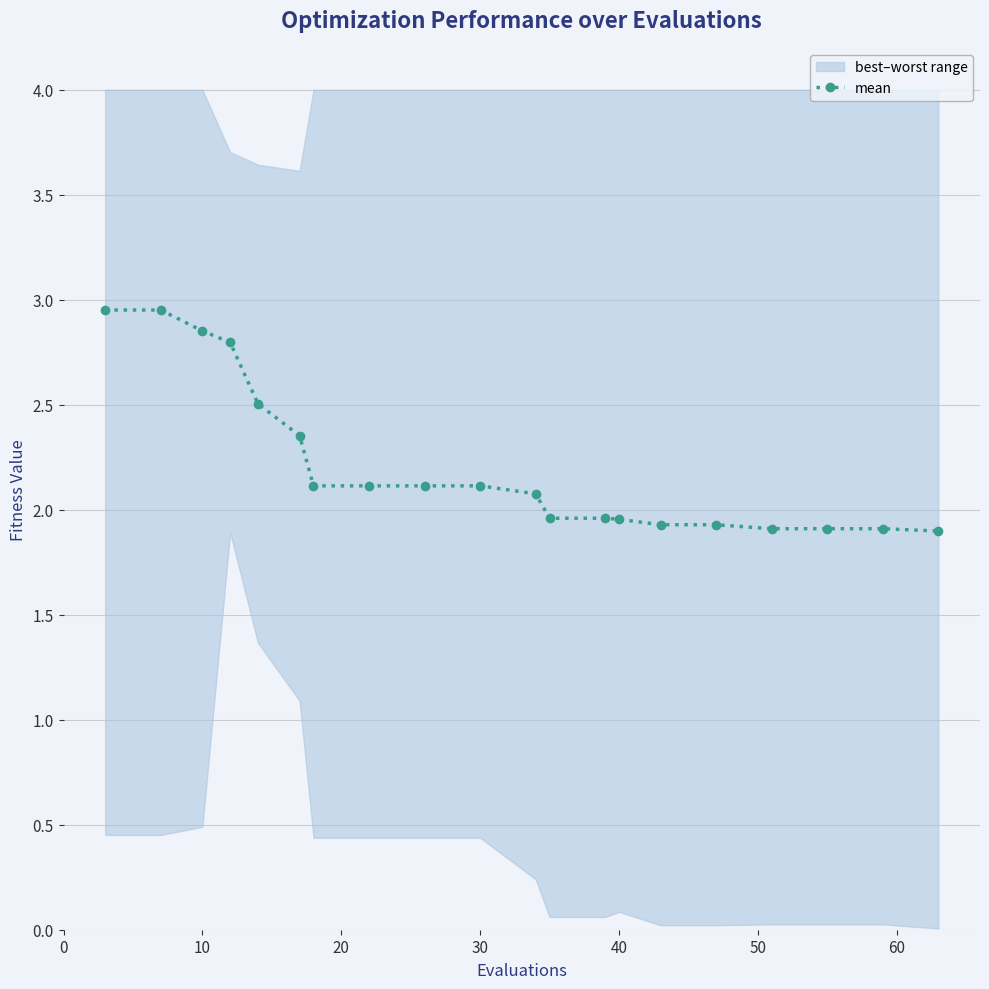

Reading left to right, what are all the values shown in this chart?

3.0	3.0	2.9	2.8	2.5	2.4	2.1	2.1	2.1	2.1	2.1	2.0	2.0	2.0	1.9	1.9	1.9	1.9	1.9	1.9